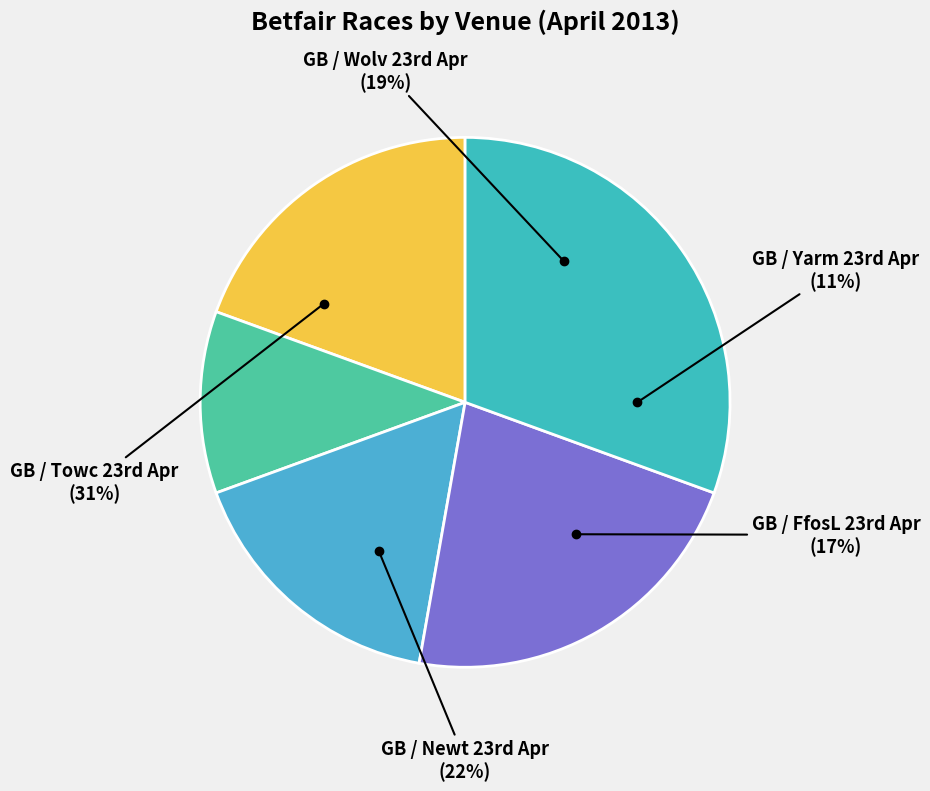

How many slices are in this pie chart?

5